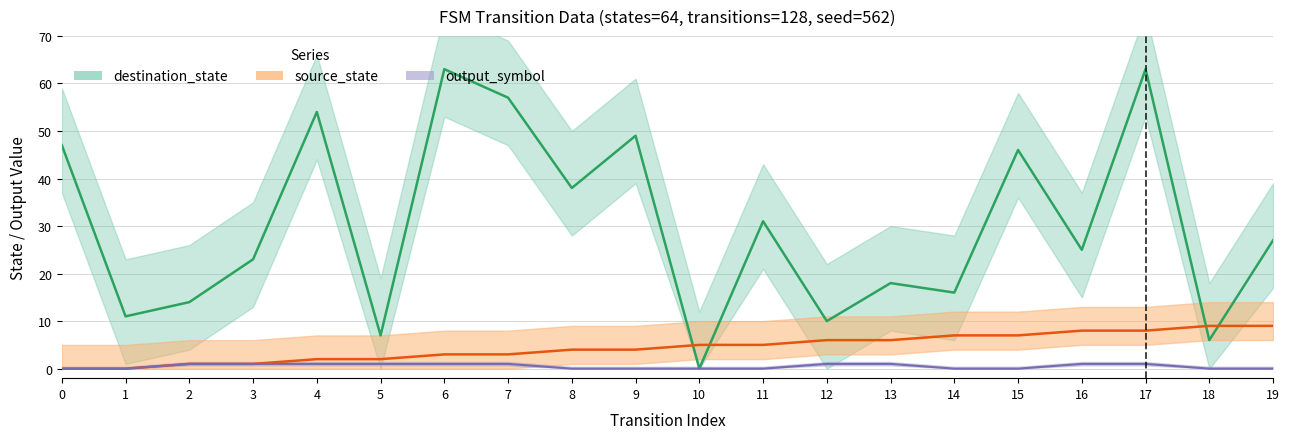

Which series has the largest range (max minus min)?

destination_state